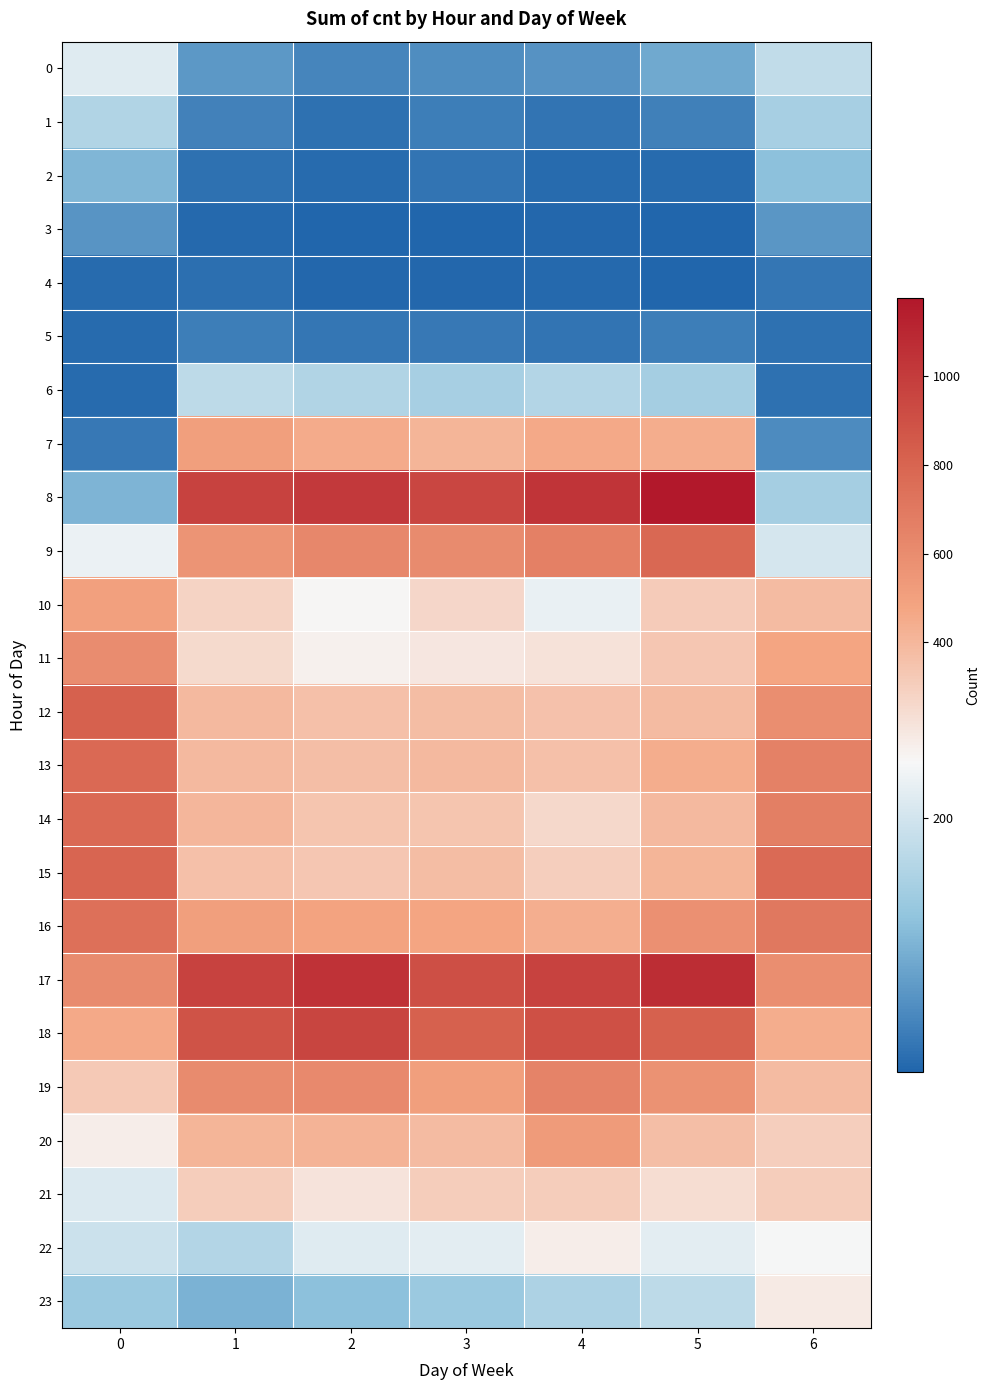

At how many categories does at least one series exceed 1086?

1